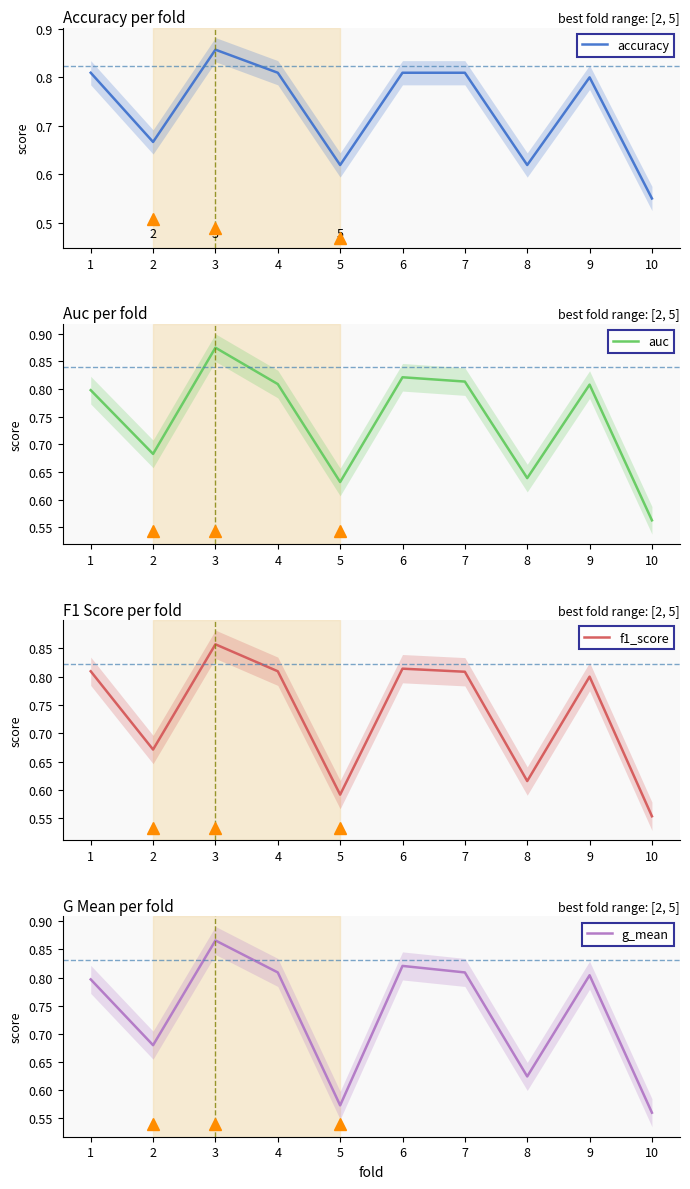

The value of f1_score at 9 is 0.4. True or false?

False